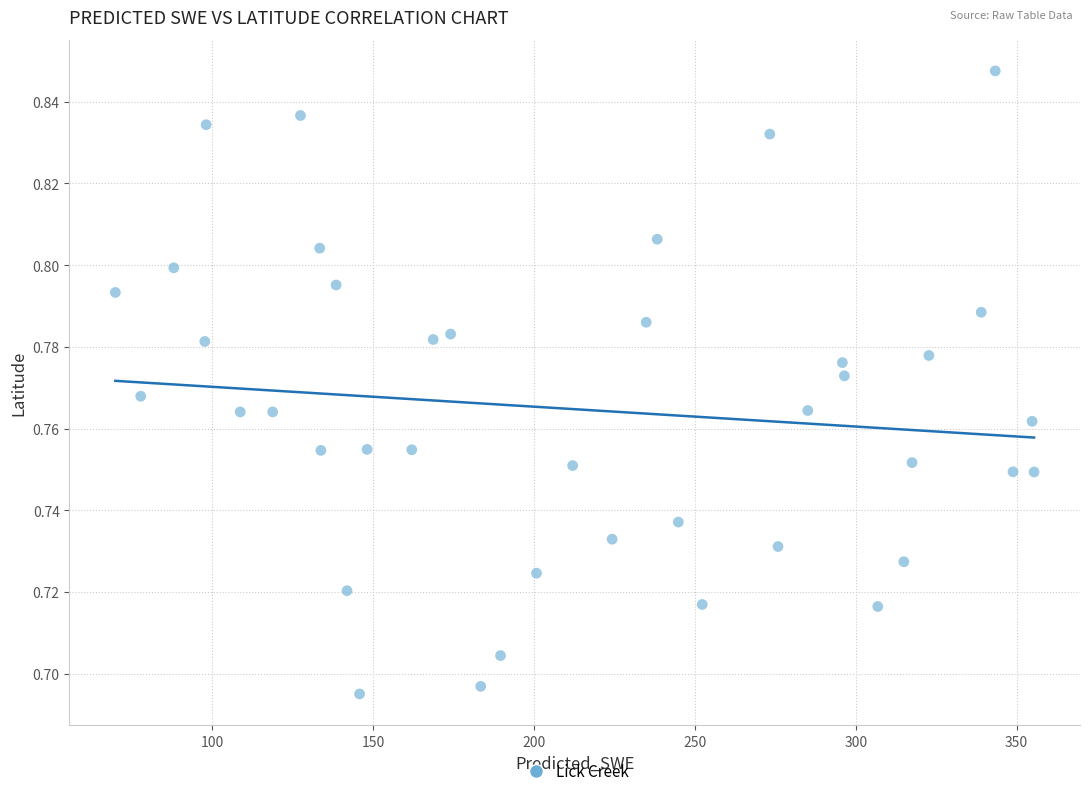

What is the range of X values (max minus min)?

285.6